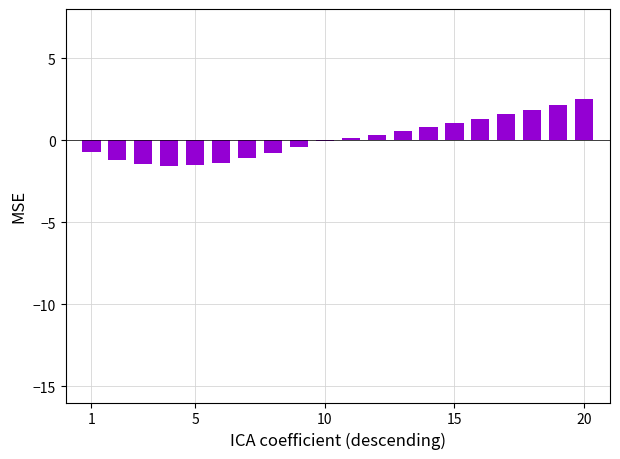

What is the sum of all values?

2.1